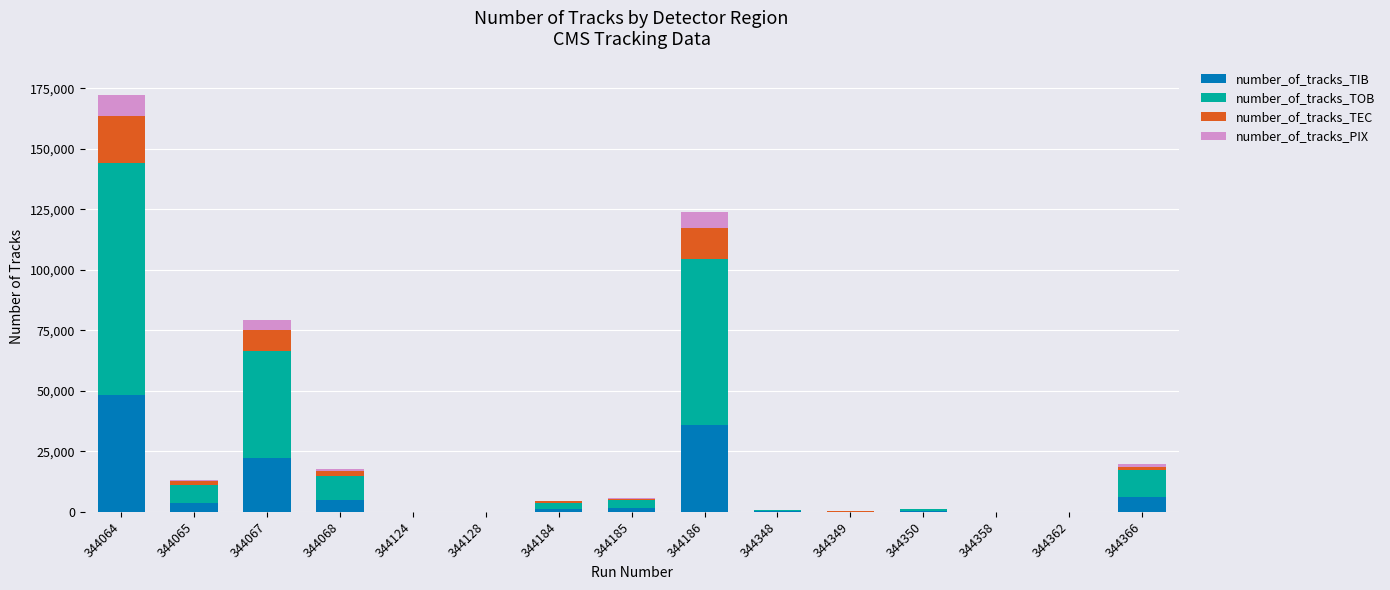

At which label is number_of_tracks_TIB closest to 24203?

344067